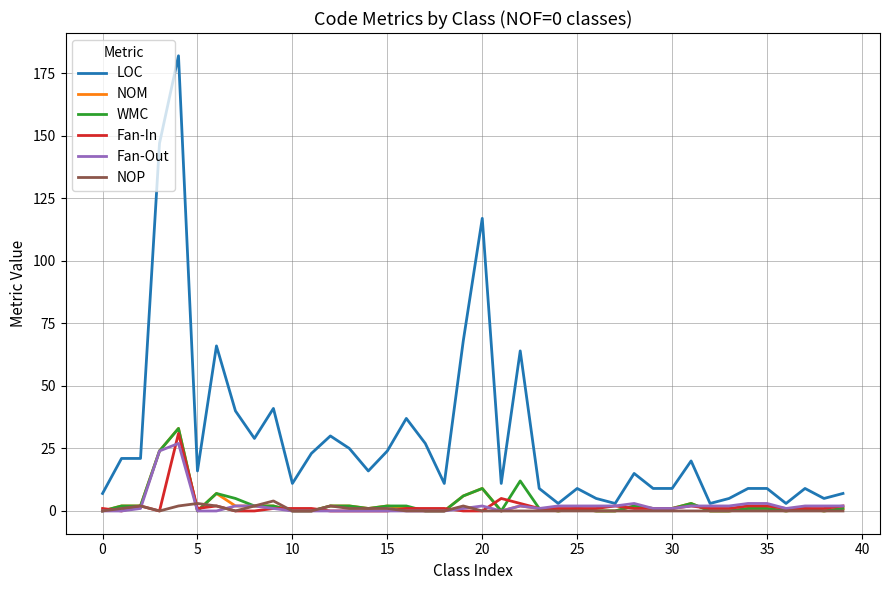

How many lines are shown in the chart?

6